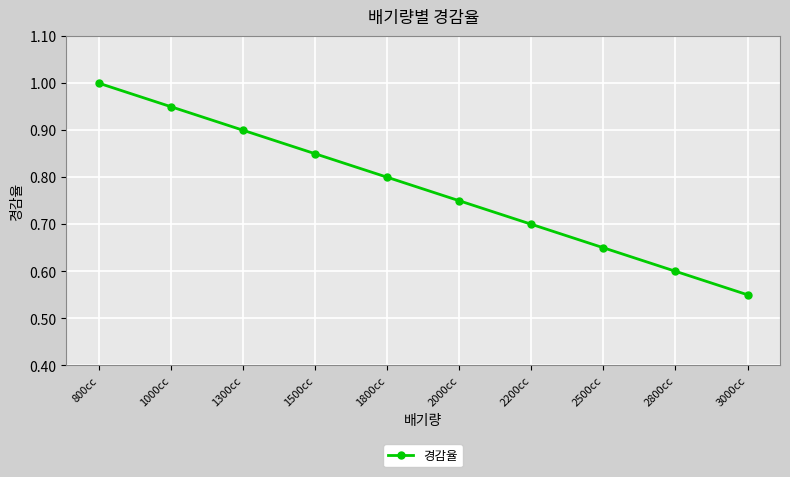

Is it true that the value at 1800cc is 0.6?

False